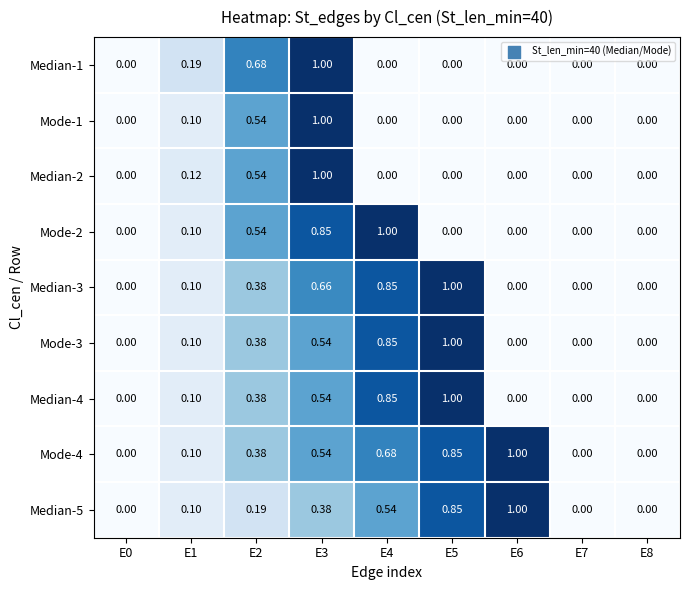

Is the value of Median-5 at E2 greater than the value of Mode-4 at E6?

No